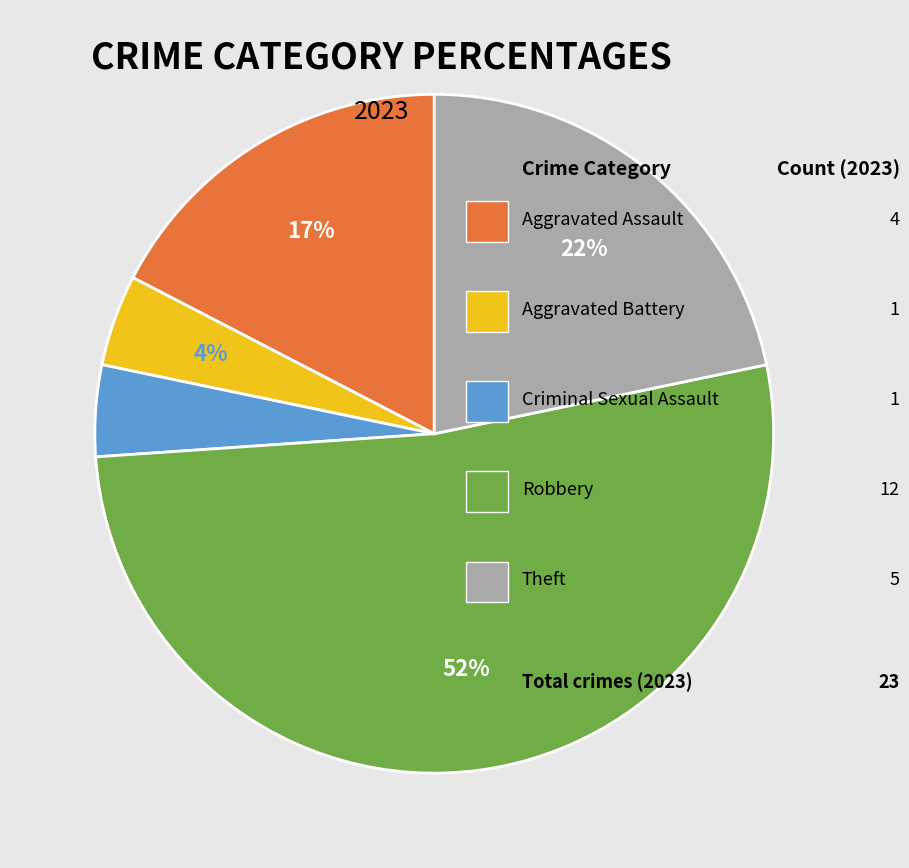

To the nearest percent, what is the difference between the largest and smallest slice percentages?

48%